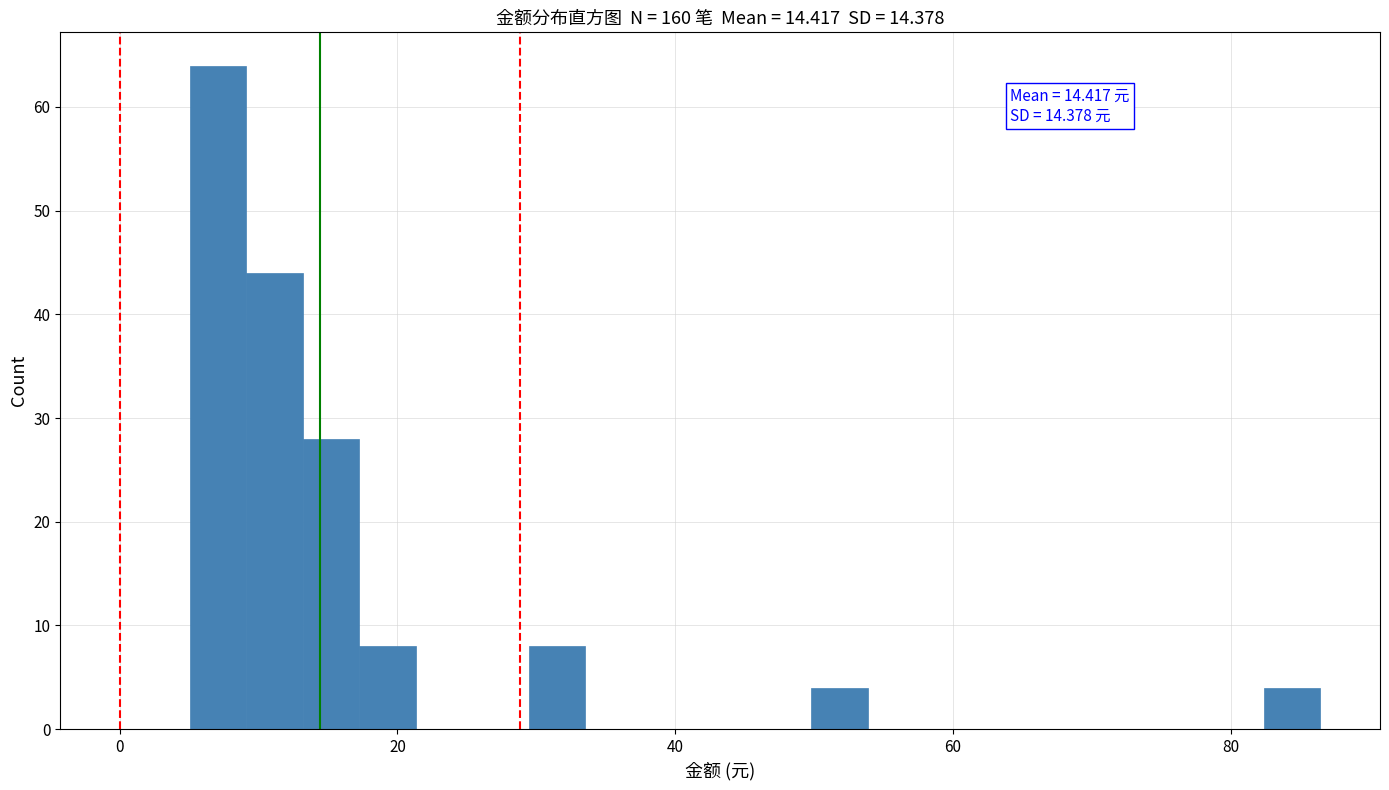

Read against the x-axis, roughly where is the centre of the tallest bar?

8